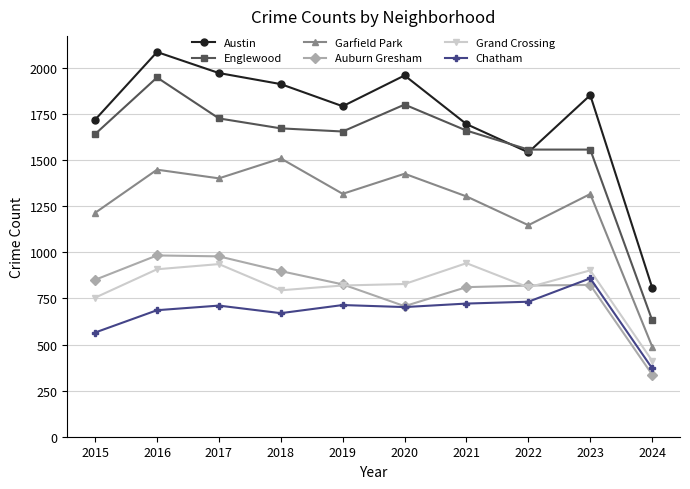

What is the value of the Grand Crossing point at the 10th from the left?

412